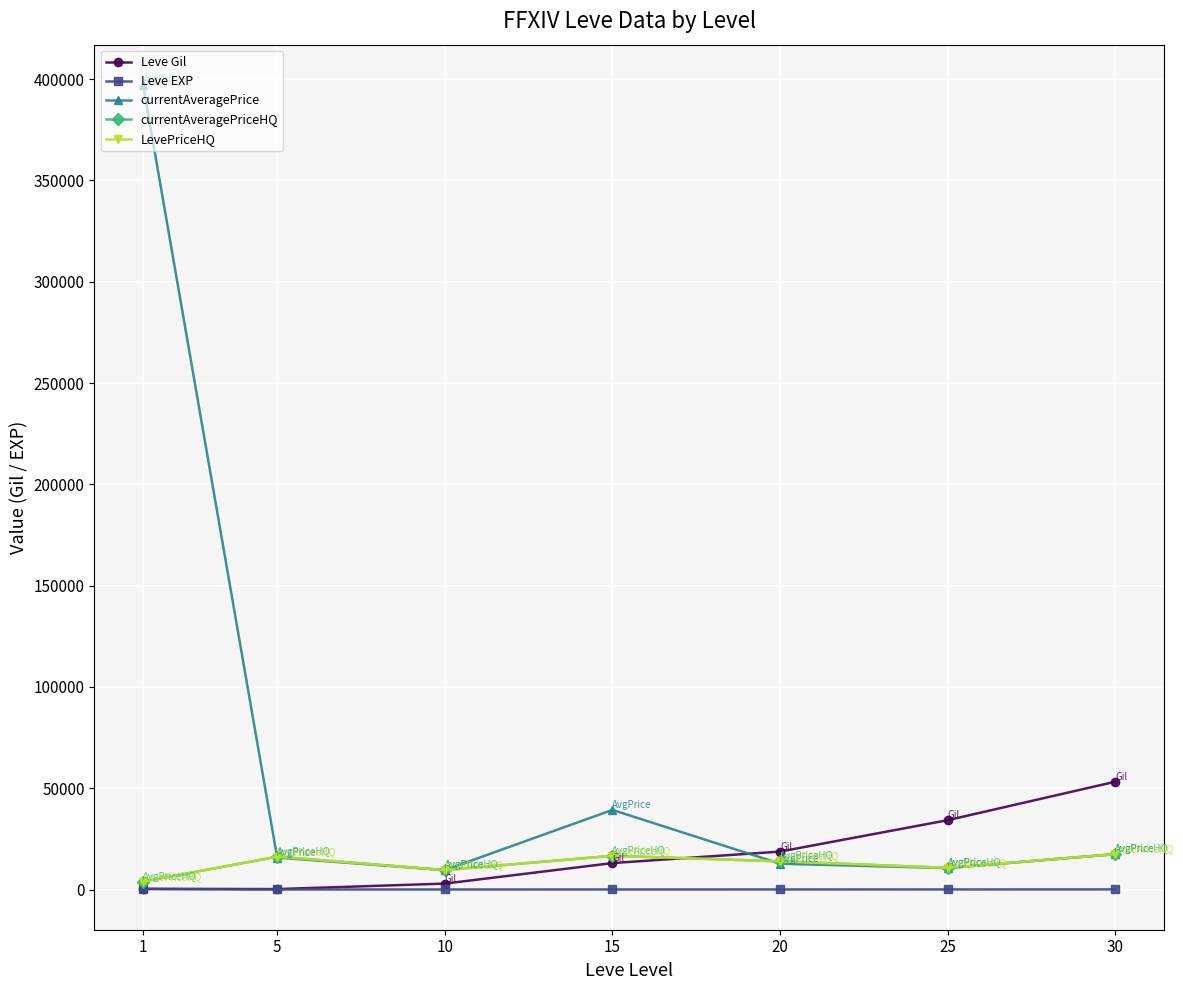

At which category does the chart reach its peak across all series?

1